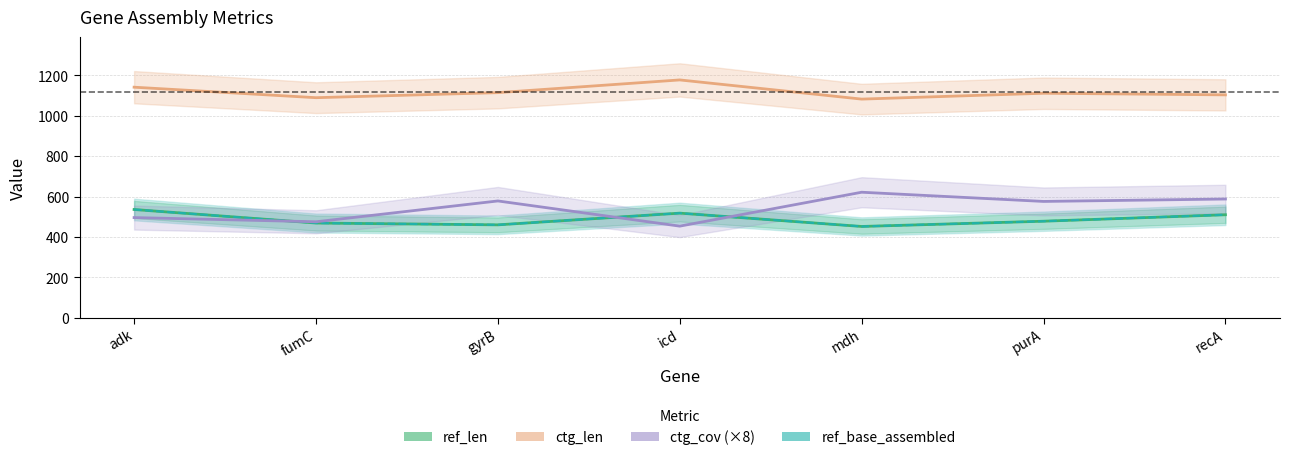

What is the difference between the maximum and second lowest values in the ctg_cov series?

146.4